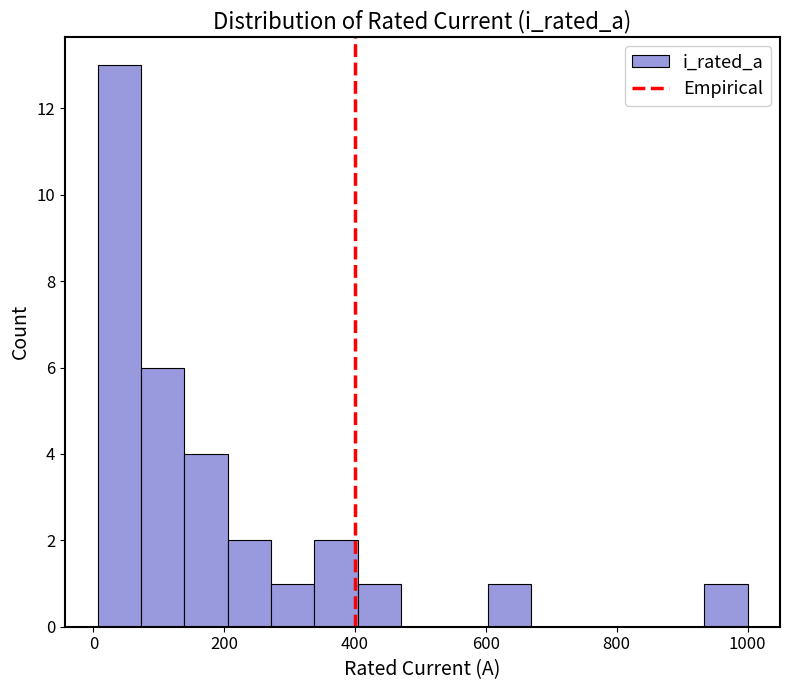

Around what value on the x-axis is the tallest bar? Give the approximate position of its centre, as read against the axis.

40